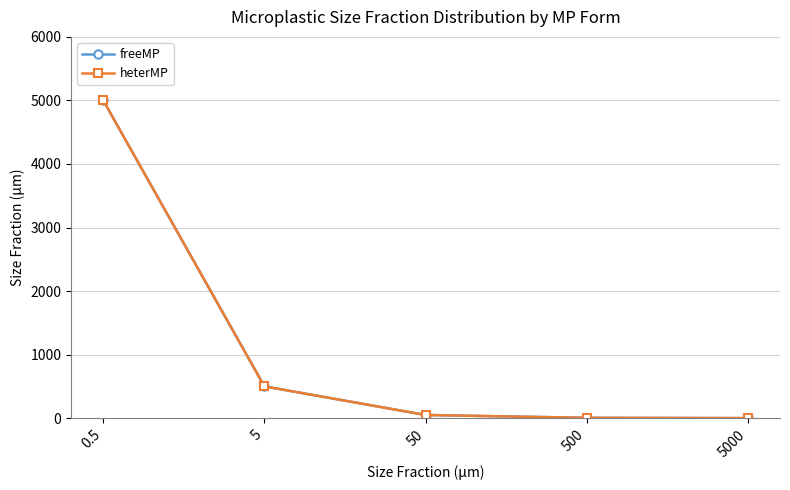

Does the chart have visible grid lines?

Yes